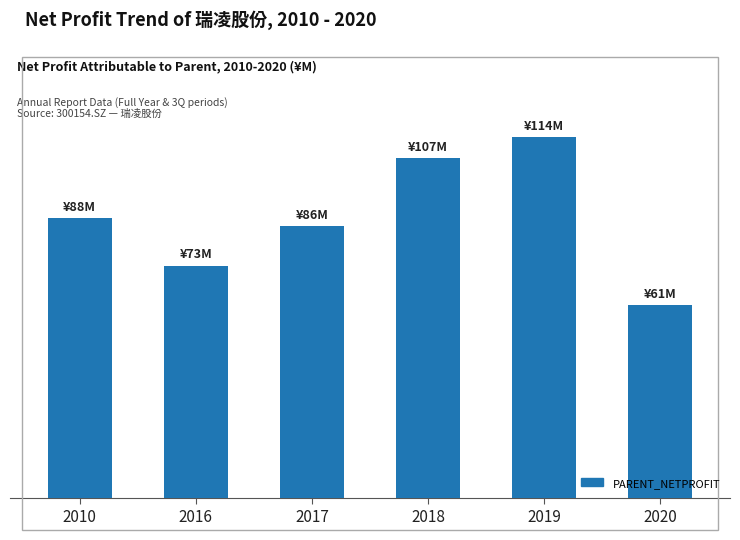

What is the change in value from 2016 to 2017?

+12.5